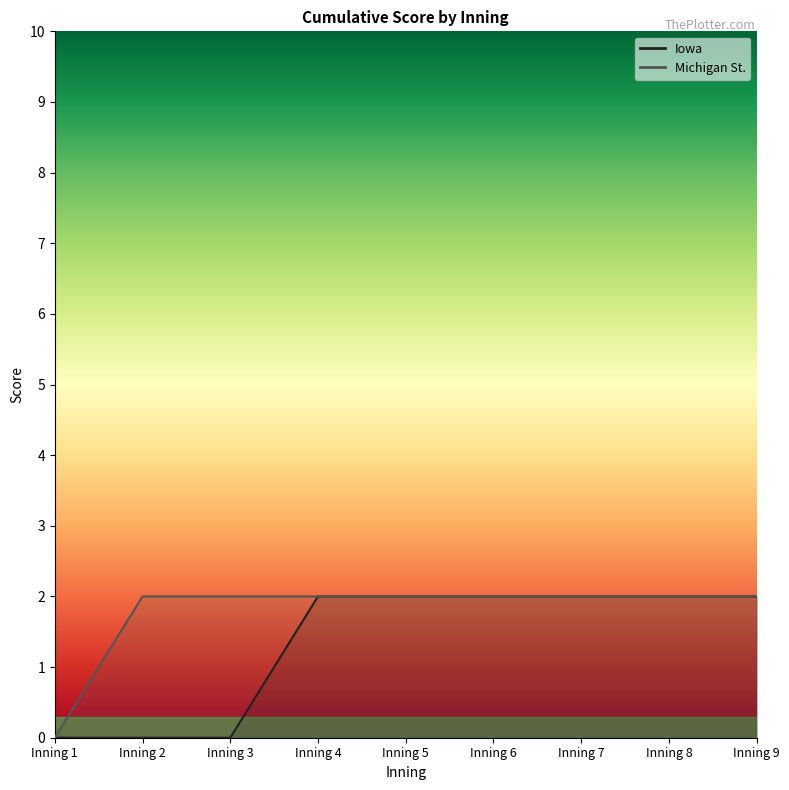

True or false: Michigan St. and Iowa intersect in this chart.

False